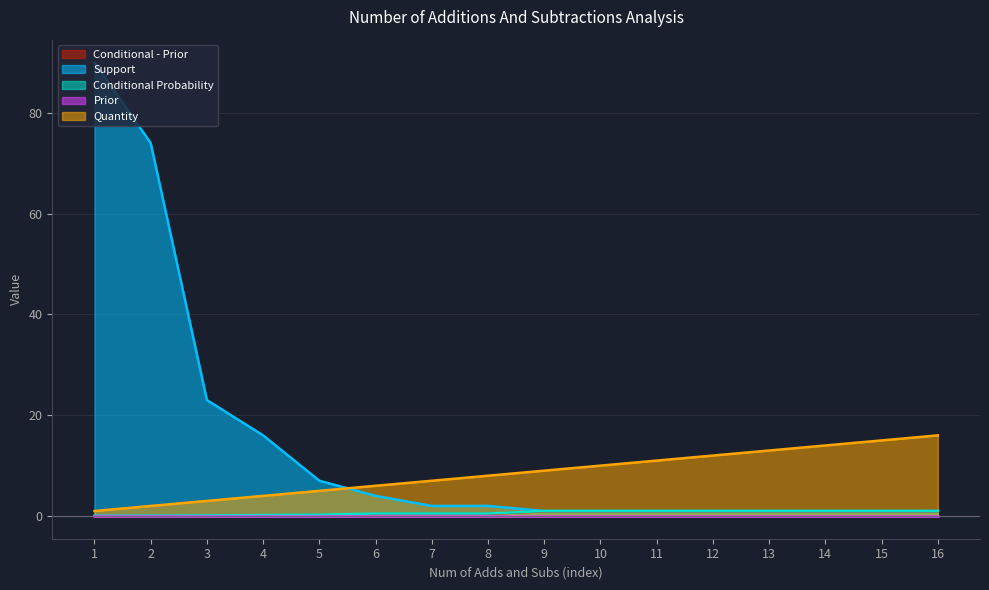

True or false: Quantity and Conditional - Prior cross at least once.

False